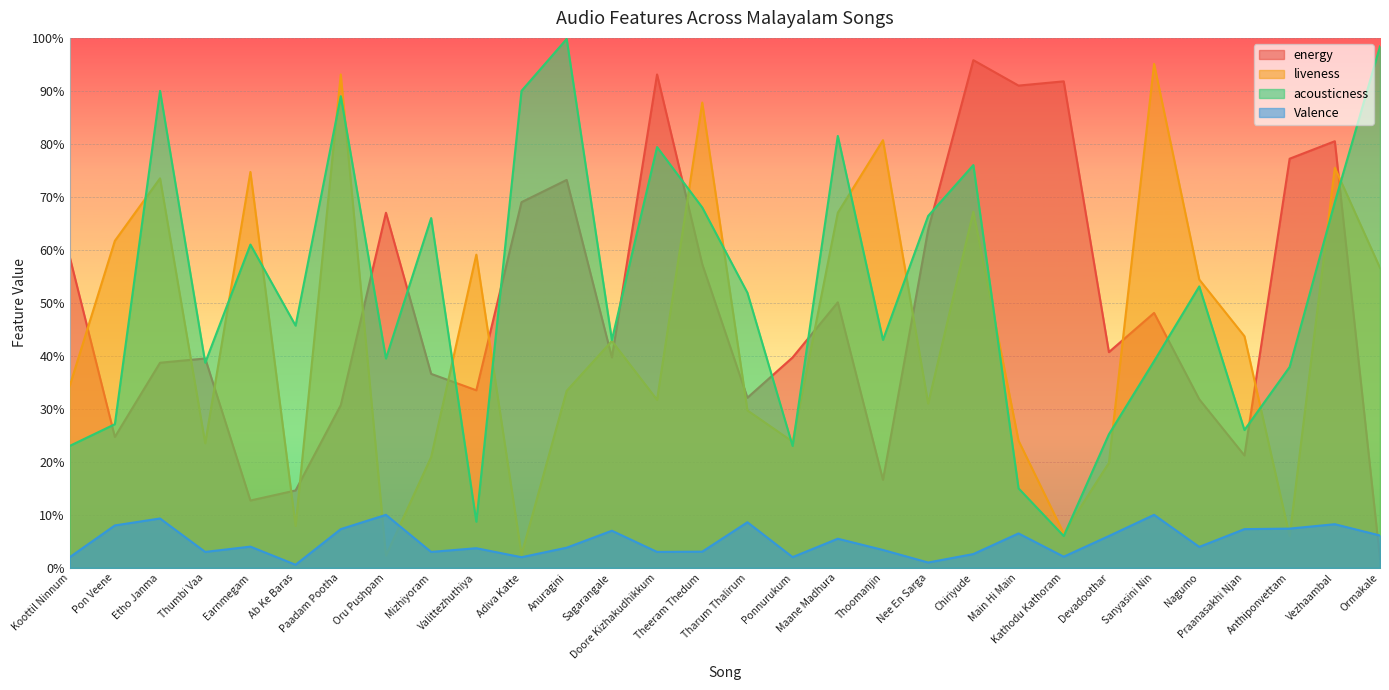

What is the difference between the highest and lowest values at Adiva Katte?

0.9